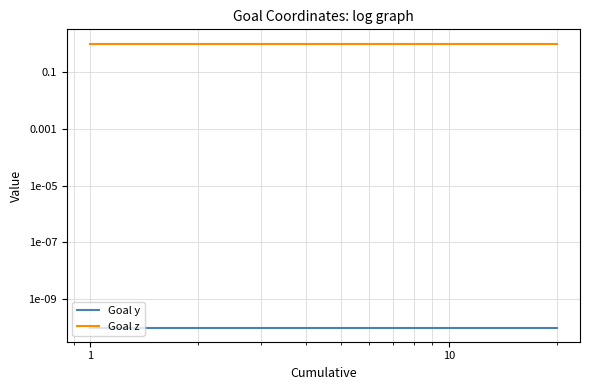

True or false: Goal z has more than 1 interior local peaks.

False